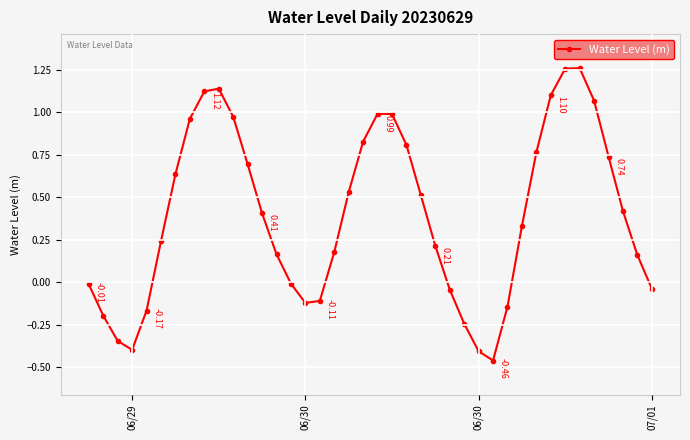

How many interior local peaks (higher than both neighbors) does the data have?

3